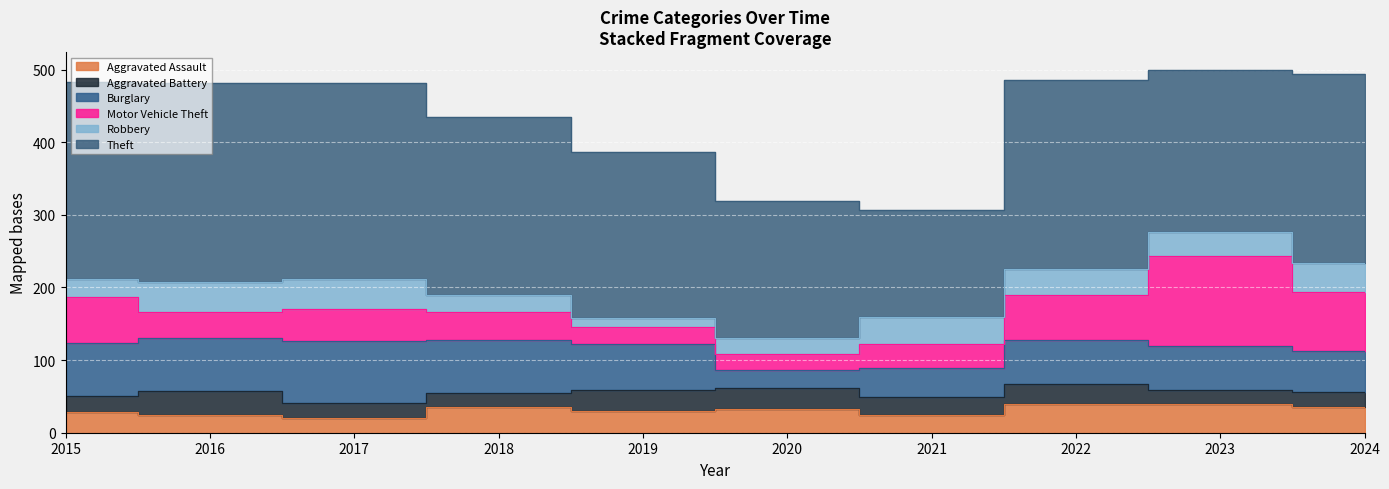

Rank the series at 2015 from lowest to highest value.

Aggravated Battery, Robbery, Aggravated Assault, Motor Vehicle Theft, Burglary, Theft